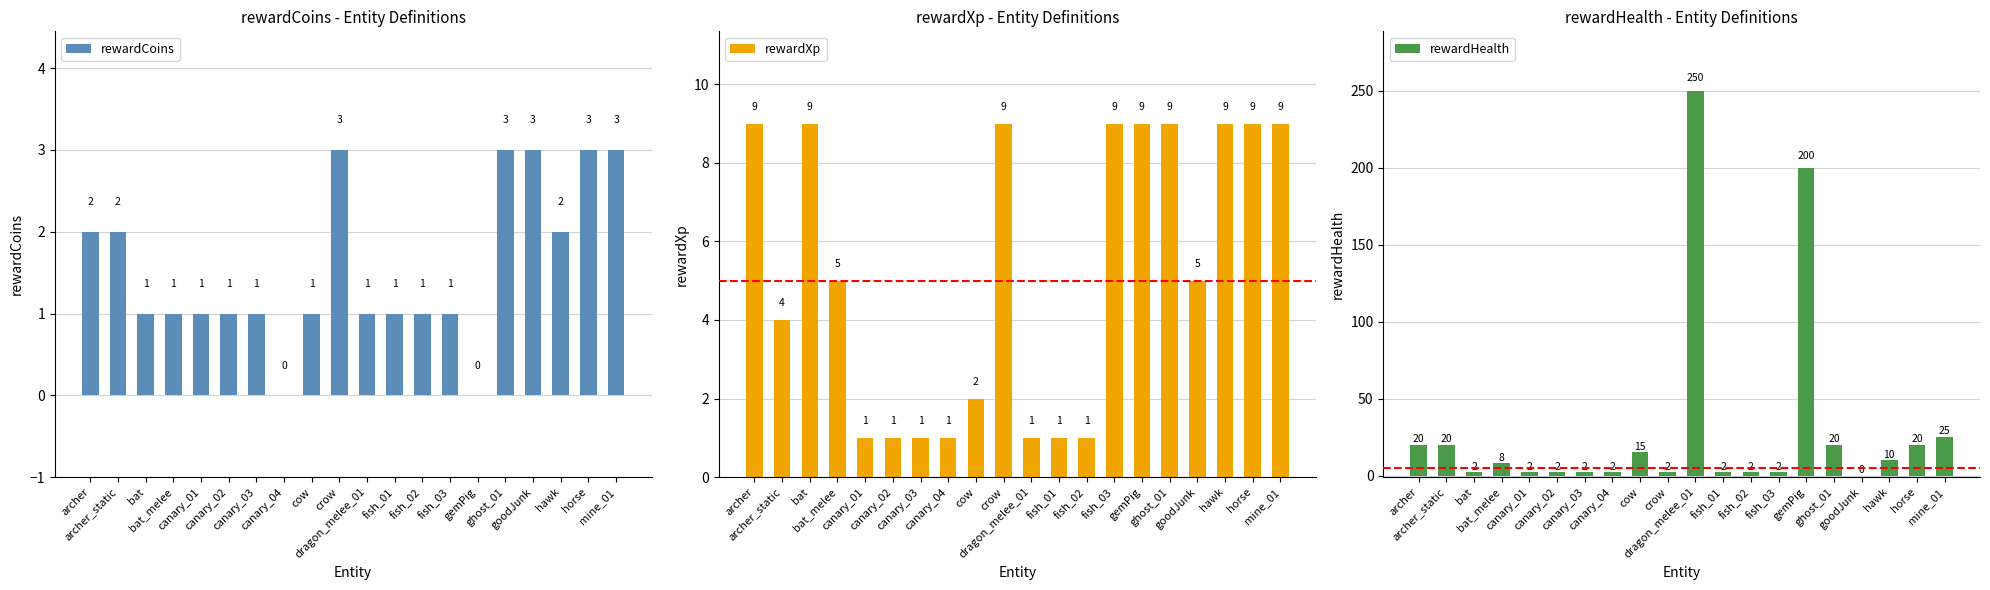

The rewardCoins series shows 0 at fish_03. True or false?

False